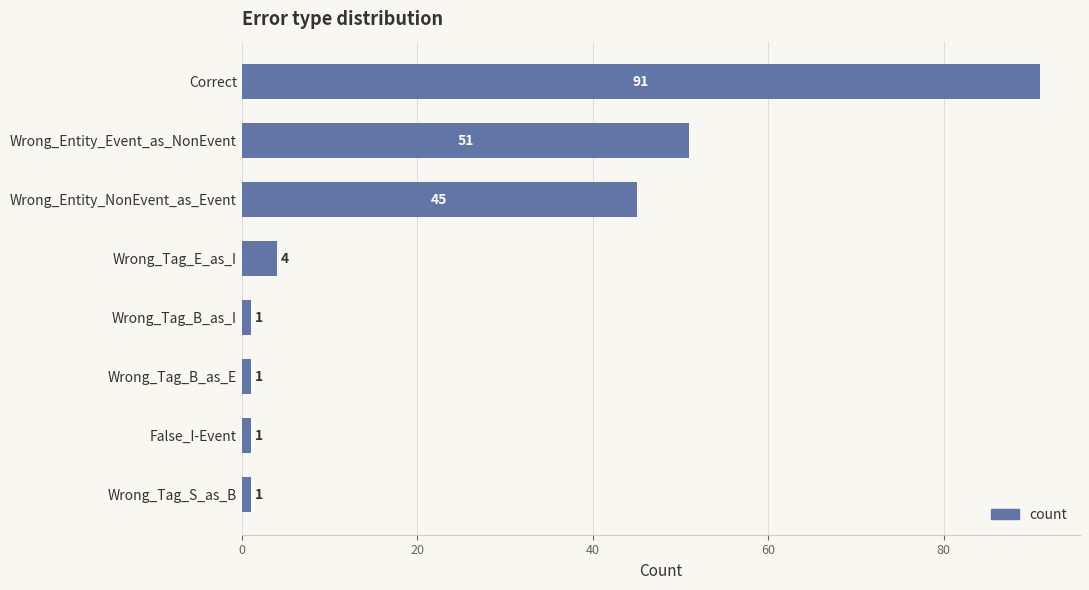

Where is the data nearest to the value 46?

Wrong_Entity_NonEvent_as_Event